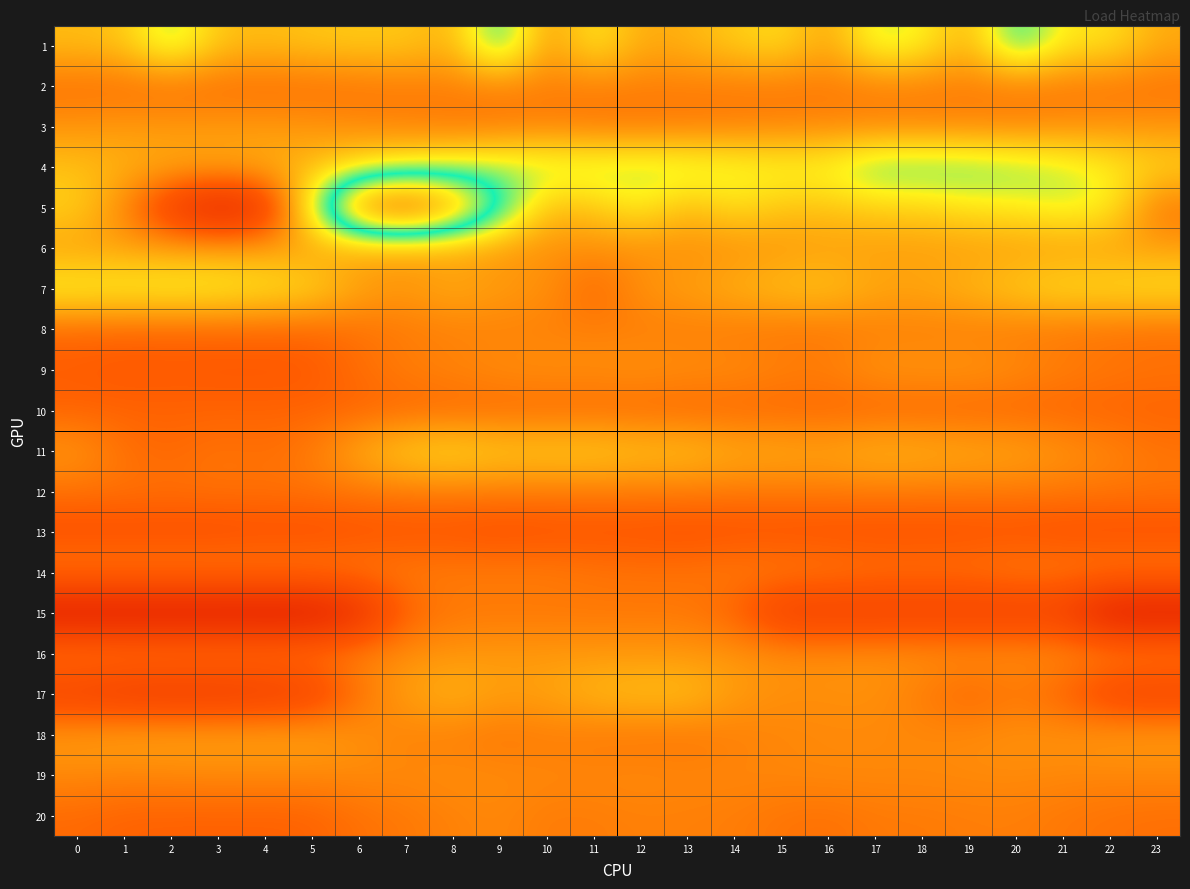

Reading right to left, transcribe all the data shown in this chart.

1: 23=2.8	22=6.6	21=6.7	20=13.0	19=3.0	18=7.7	17=9.1	16=2.1	15=6.3	14=5.0	13=3.4	12=2.7	11=7.3	10=1.2	9=13.3	8=3.3	7=4.8	6=4.9	5=4.6	4=3.9	3=4.4	2=10.1	1=4.6	0=4.0
2: 23=-0.9	22=-0.8	21=-0.6	20=-0.5	19=-0.3	18=-0.2	17=-0.2	16=-0.5	15=-0.5	14=-0.4	13=-0.1	12=-0.1	11=-0.1	10=-0.1	9=-0.0	8=-0.1	7=-0.3	6=-0.8	5=-1.1	4=-1.3	3=-1.2	2=-1.2	1=-1.1	0=-1.0
3: 23=1.2	22=1.2	21=0.8	20=0.4	19=0.4	18=0.4	17=0.4	16=0.4	15=0.3	14=-0.0	13=-0.4	12=-0.5	11=-0.5	10=-0.0	9=-0.5	8=-0.5	7=0.1	6=0.6	5=1.4	4=1.7	3=1.7	2=1.7	1=1.7	0=1.4
4: 23=5.7	22=7.4	21=9.1	20=10.3	19=11.1	18=11.4	17=11.5	16=8.4	15=8.1	14=8.6	13=9.5	12=9.6	11=9.6	10=9.7	9=9.7	8=8.8	7=7.6	6=6.2	5=4.0	4=3.2	3=2.8	2=2.9	1=3.4	0=4.4
5: 23=-0.9	22=7.4	21=8.4	20=7.2	19=6.7	18=5.4	17=5.3	16=4.5	15=4.6	14=6.4	13=3.7	12=7.5	11=4.7	10=4.0	9=13.9	8=25.1	7=31.5	6=27.7	5=9.2	4=-7.9	3=-10.5	2=-6.9	1=0.4	0=5.4
6: 23=2.1	22=2.0	21=2.0	20=2.0	19=2.0	18=2.0	17=2.0	16=2.0	15=1.6	14=1.0	13=1.0	12=1.0	11=1.0	10=1.0	9=1.5	8=2.0	7=2.0	6=2.0	5=2.1	4=2.1	3=2.1	2=2.1	1=2.1	0=2.1
7: 23=6.6	22=6.3	21=6.2	20=5.2	19=3.7	18=2.7	17=2.8	16=4.7	15=4.4	14=3.4	13=2.2	12=1.3	11=-1.7	10=1.3	9=1.9	8=3.1	7=1.6	6=2.5	5=5.9	4=6.8	3=7.7	2=7.9	1=7.7	0=7.8
8: 23=-1.1	22=-0.9	21=-0.6	20=-0.3	19=-0.1	18=-0.1	17=-0.1	16=-0.6	15=-0.6	14=-0.3	13=-0.1	12=-0.1	11=-0.1	10=0.0	9=0.1	8=0.0	7=-0.3	6=-0.9	5=-1.6	4=-1.7	3=-1.7	2=-1.7	1=-1.7	0=-1.5
9: 23=-0.7	22=-0.5	21=0.1	20=0.9	19=1.6	18=1.5	17=1.4	16=0.1	15=0.2	14=0.9	13=1.0	12=1.3	11=1.1	10=1.1	9=0.9	8=0.4	7=-0.0	6=-1.1	5=-2.5	4=-2.6	3=-2.6	2=-2.5	1=-2.6	0=-2.3
10: 23=-1.9	22=-1.9	21=-1.8	20=-1.8	19=-1.8	18=-1.8	17=-1.8	16=-1.7	15=-1.6	14=-1.6	13=-1.6	12=-1.5	11=-1.5	10=-1.5	9=-1.5	8=-1.6	7=-1.7	6=-1.8	5=-1.9	4=-1.9	3=-1.9	2=-1.9	1=-1.9	0=-1.9
11: 23=-0.7	22=0.5	21=1.4	20=2.5	19=2.8	18=3.4	17=3.6	16=2.6	15=2.9	14=3.1	13=4.4	12=4.5	11=5.2	10=5.1	9=5.1	8=6.1	7=5.4	6=3.0	5=-0.2	4=-1.1	3=-0.7	2=-1.5	1=-1.0	0=1.6
12: 23=-0.7	22=-0.6	21=-0.5	20=-0.4	19=-0.4	18=-0.4	17=-0.3	16=-0.3	15=-0.4	14=-0.4	13=-0.3	12=-0.3	11=-0.3	10=-0.4	9=-0.3	8=-0.2	7=-0.3	6=-0.5	5=-0.8	4=-0.9	3=-0.9	2=-0.9	1=-0.9	0=-0.9
13: 23=-3.4	22=-3.4	21=-3.4	20=-3.1	19=-3.2	18=-3.3	17=-3.3	16=-3.3	15=-3.2	14=-3.2	13=-3.3	12=-3.1	11=-3.1	10=-3.2	9=-3.4	8=-3.1	7=-3.1	6=-3.2	5=-3.5	4=-3.4	3=-3.6	2=-3.6	1=-3.6	0=-3.6
14: 23=-0.1	22=-0.1	21=-0.1	20=-0.1	19=-0.7	18=-0.7	17=-0.7	16=-0.3	15=-0.1	14=-0.1	13=-0.7	12=-0.7	11=-0.6	10=-0.1	9=-0.1	8=-0.1	7=-0.1	6=-0.1	5=-0.1	4=-0.1	3=-0.1	2=-0.1	1=-0.1	0=-0.1
15: 23=-11.6	22=-11.6	21=-6.2	20=-6.2	19=-6.2	18=-6.2	17=-6.2	16=-6.2	15=-6.2	14=-2.0	13=-0.6	12=-0.6	11=-0.6	10=-0.6	9=-0.6	8=-0.6	7=-1.9	6=-8.9	5=-11.8	4=-11.8	3=-11.8	2=-11.8	1=-11.8	0=-11.8
16: 23=0.5	22=0.7	21=1.0	20=1.1	19=1.2	18=1.3	17=1.2	16=1.0	15=1.1	14=1.4	13=1.5	12=1.6	11=1.6	10=1.7	9=1.7	8=1.4	7=1.0	6=0.5	5=0.0	4=-0.1	3=0.1	2=0.1	1=0.2	0=0.3
17: 23=-5.5	22=-5.3	21=-2.0	20=-0.5	19=-1.8	18=-0.3	17=1.2	16=1.0	15=1.0	14=1.9	13=4.3	12=4.3	11=3.8	10=2.5	9=2.1	8=3.6	7=2.1	6=-0.9	5=-5.8	4=-6.6	3=-7.0	2=-7.0	1=-6.9	0=-6.0
18: 23=1.8	22=1.8	21=1.2	20=1.2	19=0.7	18=0.6	17=0.6	16=0.6	15=0.4	14=-0.0	13=-0.6	12=-0.6	11=-0.5	10=-0.2	9=-0.6	8=-0.0	7=0.1	6=1.2	5=2.4	4=2.4	3=2.4	2=2.4	1=2.4	0=2.0
19: 23=0.6	22=0.5	21=0.6	20=0.8	19=0.7	18=0.6	17=0.6	16=0.7	15=0.5	14=0.5	13=0.5	12=0.7	11=0.6	10=0.6	9=0.8	8=0.9	7=0.7	6=0.8	5=0.6	4=0.6	3=0.6	2=0.6	1=0.4	0=0.6
20: 23=-1.1	22=-0.8	21=-0.5	20=-0.1	19=-0.1	18=-0.3	17=-0.4	16=-1.0	15=-0.7	14=-0.1	13=0.0	12=0.1	11=-0.2	10=-0.2	9=0.5	8=0.2	7=-0.4	6=-1.0	5=-1.9	4=-2.0	3=-2.0	2=-2.0	1=-1.9	0=-1.4